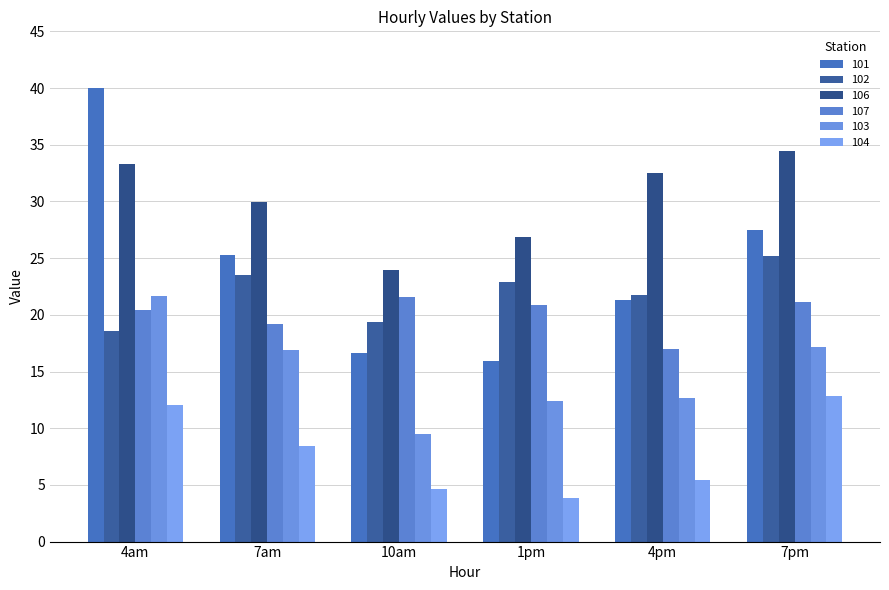

The 106 series shows 19.4 at 7am. True or false?

False